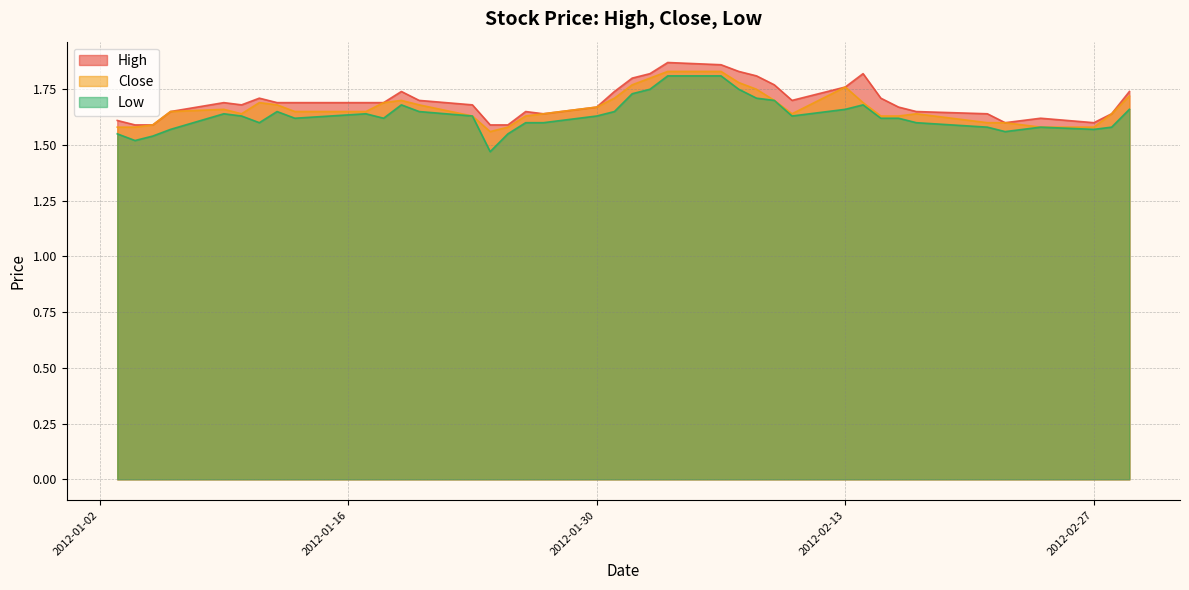

Reading right to left, transcribe all the data shown in this chart.

High: 1.7	1.6	1.6	1.6	1.6	1.6	1.6	1.7	1.7	1.7	1.8	1.8	1.7	1.8	1.8	1.8	1.9	1.9	1.8	1.8	1.7	1.7	1.6	1.7	1.6	1.6	1.7	1.7	1.7	1.7	1.7	1.7	1.7	1.7	1.7	1.7	1.7	1.6	1.6	1.6
Close: 1.7	1.6	1.6	1.6	1.6	1.6	1.6	1.6	1.6	1.6	1.7	1.8	1.6	1.7	1.8	1.8	1.8	1.8	1.8	1.8	1.7	1.7	1.6	1.6	1.6	1.6	1.6	1.7	1.7	1.7	1.7	1.7	1.7	1.7	1.6	1.7	1.7	1.6	1.6	1.6
Low: 1.7	1.6	1.6	1.6	1.6	1.6	1.6	1.6	1.6	1.6	1.7	1.7	1.6	1.7	1.7	1.8	1.8	1.8	1.8	1.7	1.7	1.6	1.6	1.6	1.6	1.5	1.6	1.7	1.7	1.6	1.6	1.6	1.7	1.6	1.6	1.6	1.6	1.5	1.5	1.6